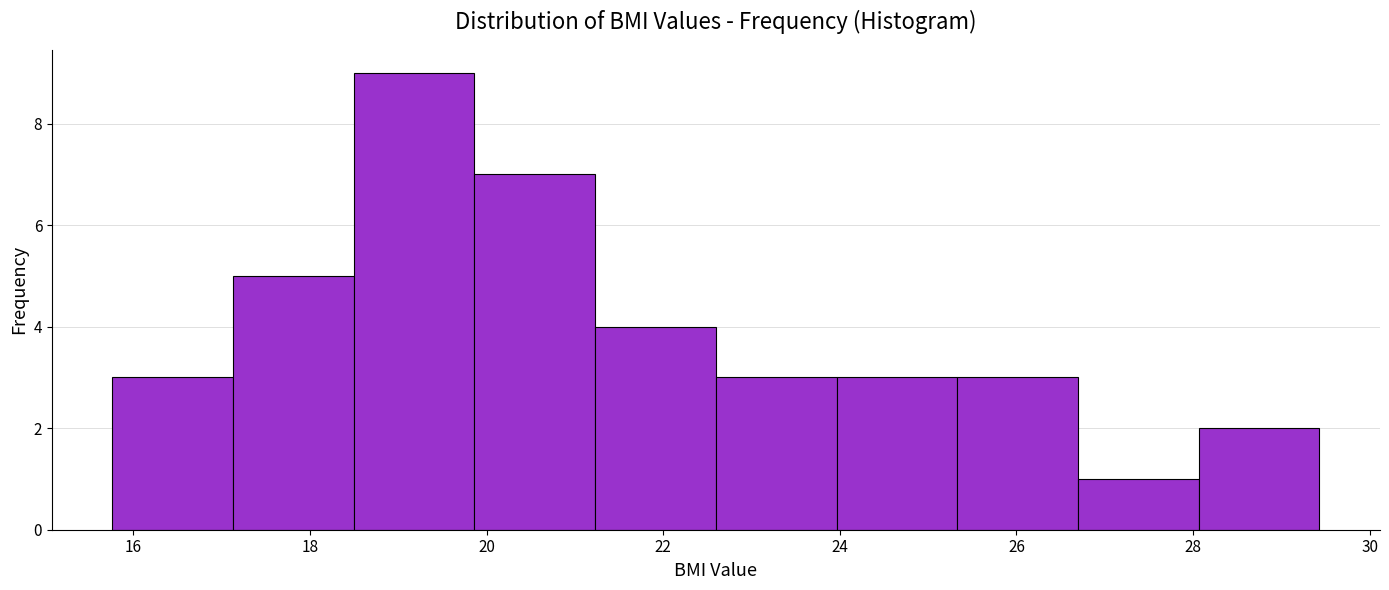

Reading left to right, transcribe this chart: for each bar, give the range it covers on the x-axis and its height. Neither the bar edges nor the heights are printed on the chart, so give them approximately, as read against the axes.

15.8 to 17.2: 3
17.2 to 18.4: 5
18.4 to 19.8: 9
19.8 to 21.2: 7
21.2 to 22.6: 4
22.6 to 24.0: 3
24.0 to 25.4: 3
25.4 to 26.6: 3
26.6 to 28.0: 1
28.0 to 29.4: 2